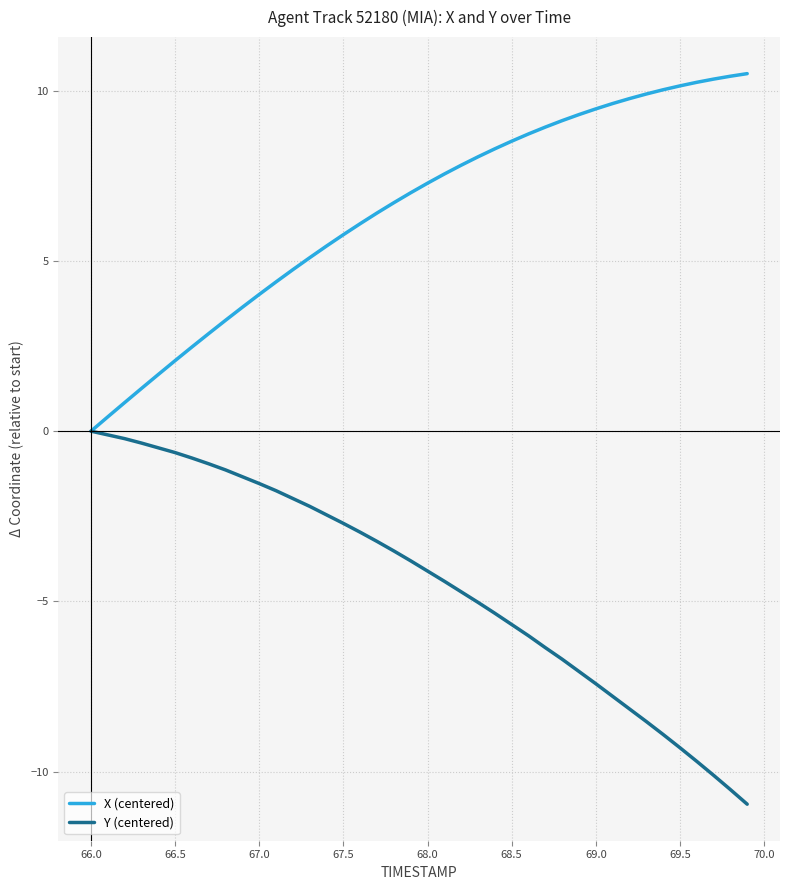

Does the chart have visible grid lines?

Yes